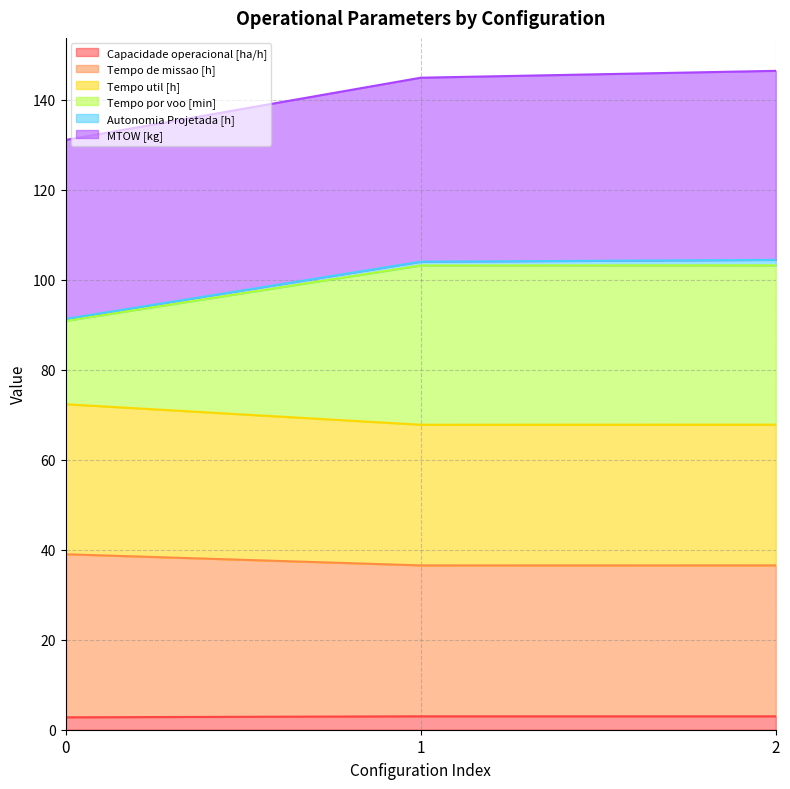

The value of Capacidade operacional [ha/h] at 0 is 1.0. True or false?

False